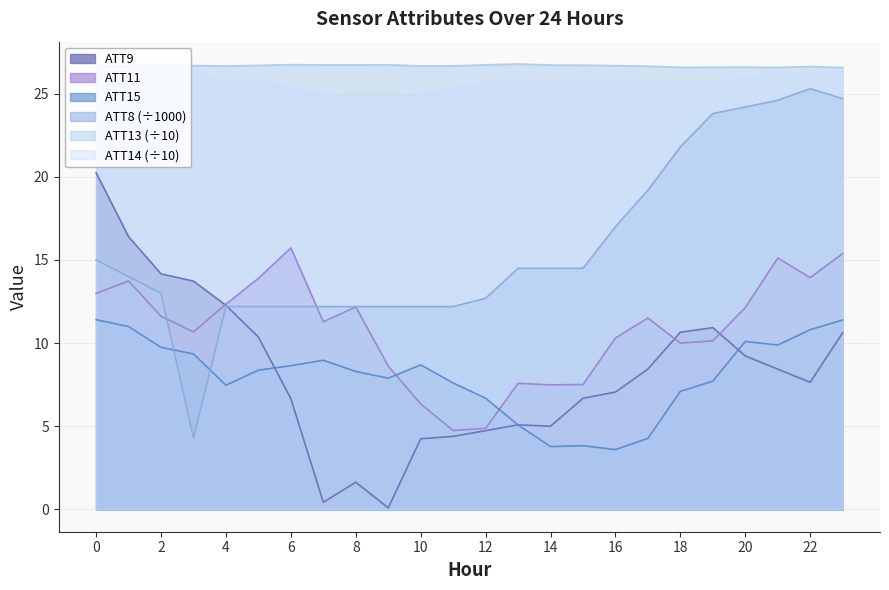

Which series has the widest spread of values?

ATT8 (÷1000)